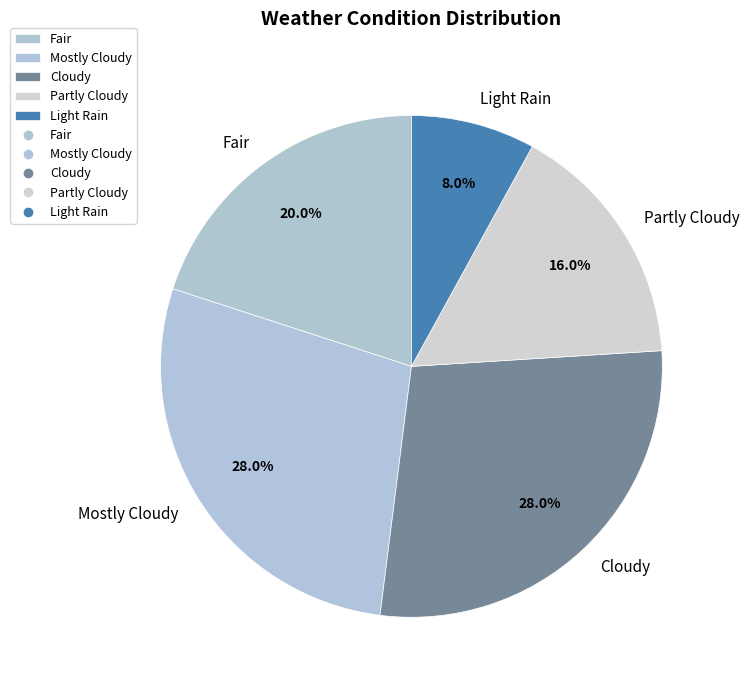

Do Fair and Light Rain together represent more than half of the pie?

No